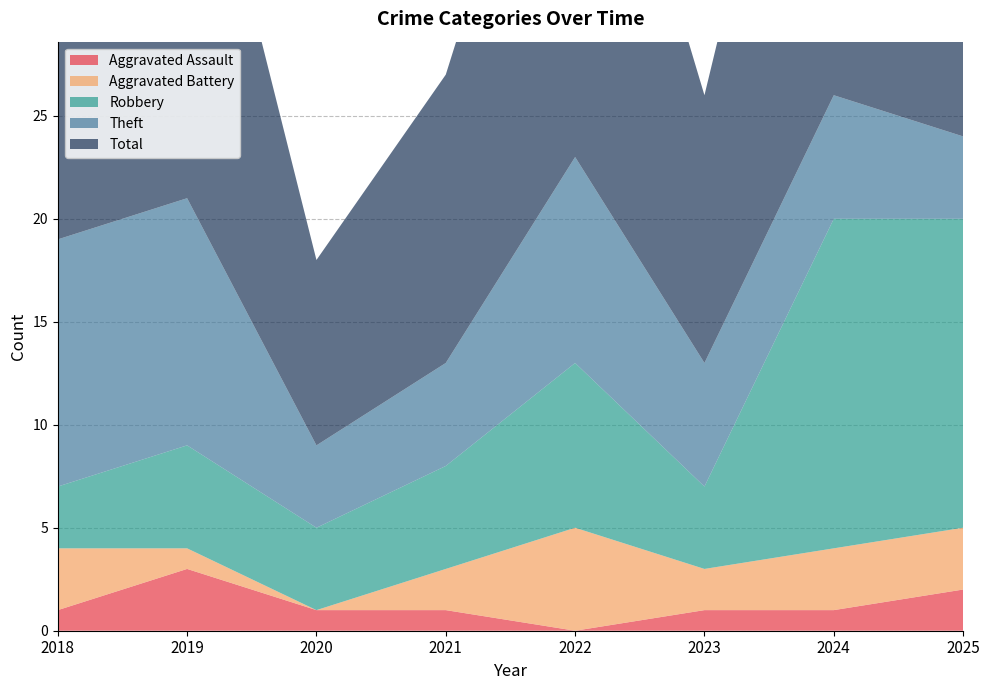

Reading left to right, what are all the values shown in this chart?

Aggravated Assault: 2018=1	2019=3	2020=1	2021=1	2022=0	2023=1	2024=1	2025=2
Aggravated Battery: 2018=3	2019=1	2020=0	2021=2	2022=5	2023=2	2024=3	2025=3
Robbery: 2018=3	2019=5	2020=4	2021=5	2022=8	2023=4	2024=16	2025=15
Theft: 2018=12	2019=12	2020=4	2021=5	2022=10	2023=6	2024=6	2025=4
Total: 2018=19	2019=22	2020=9	2021=14	2022=24	2023=13	2024=26	2025=24